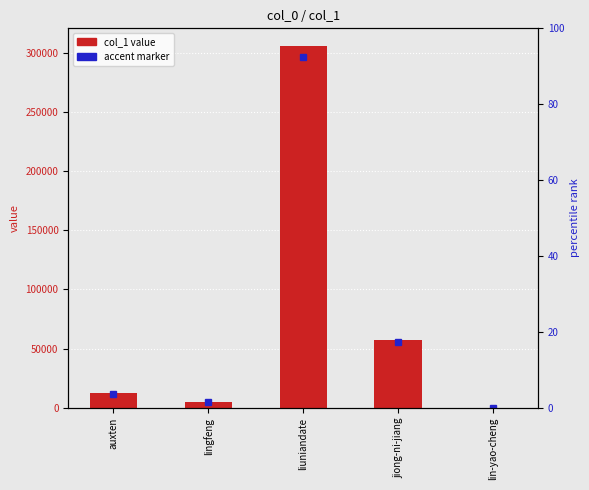

What position from the left is jiong-ni-jiang?

4